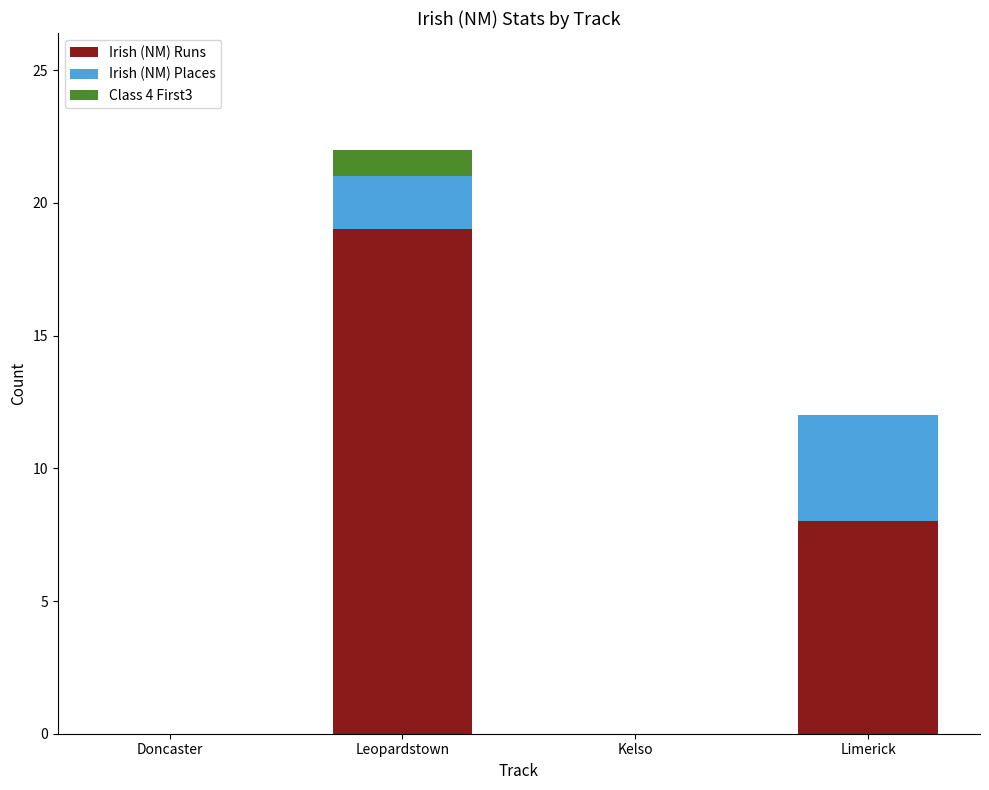

Is it true that Irish (NM) Runs equals 4 at Limerick?

False